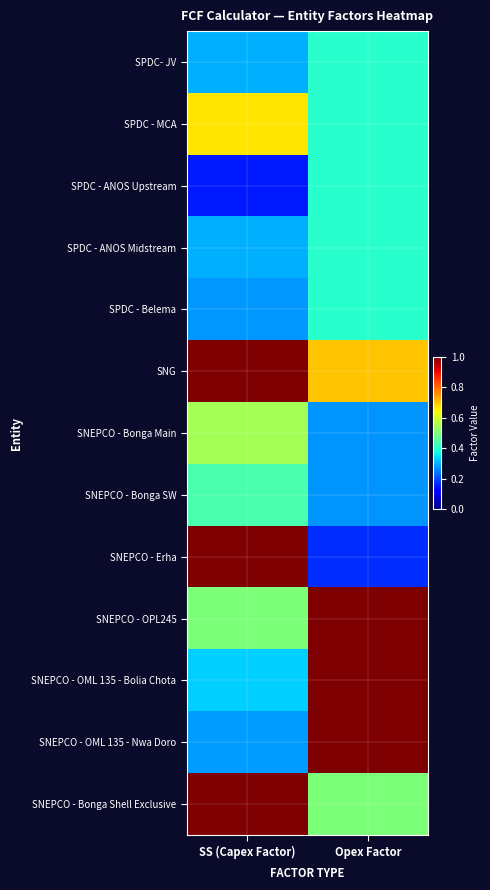

Reading left to right, list all the values displayed in this chart.

SPDC- JV: SS (Capex Factor)=0.3	Opex Factor=0.4
SPDC - MCA: SS (Capex Factor)=0.7	Opex Factor=0.4
SPDC - ANOS Upstream: SS (Capex Factor)=0.1	Opex Factor=0.4
SPDC - ANOS Midstream: SS (Capex Factor)=0.3	Opex Factor=0.4
SPDC - Belema: SS (Capex Factor)=0.3	Opex Factor=0.4
SNG: SS (Capex Factor)=1.0	Opex Factor=0.7
SNEPCO - Bonga Main: SS (Capex Factor)=0.6	Opex Factor=0.3
SNEPCO - Bonga SW: SS (Capex Factor)=0.4	Opex Factor=0.3
SNEPCO - Erha: SS (Capex Factor)=1.0	Opex Factor=0.2
SNEPCO - OPL245: SS (Capex Factor)=0.5	Opex Factor=1.0
SNEPCO - OML 135 - Bolia Chota: SS (Capex Factor)=0.3	Opex Factor=1.0
SNEPCO - OML 135 - Nwa Doro: SS (Capex Factor)=0.3	Opex Factor=1.0
SNEPCO - Bonga Shell Exclusive: SS (Capex Factor)=1.0	Opex Factor=0.5